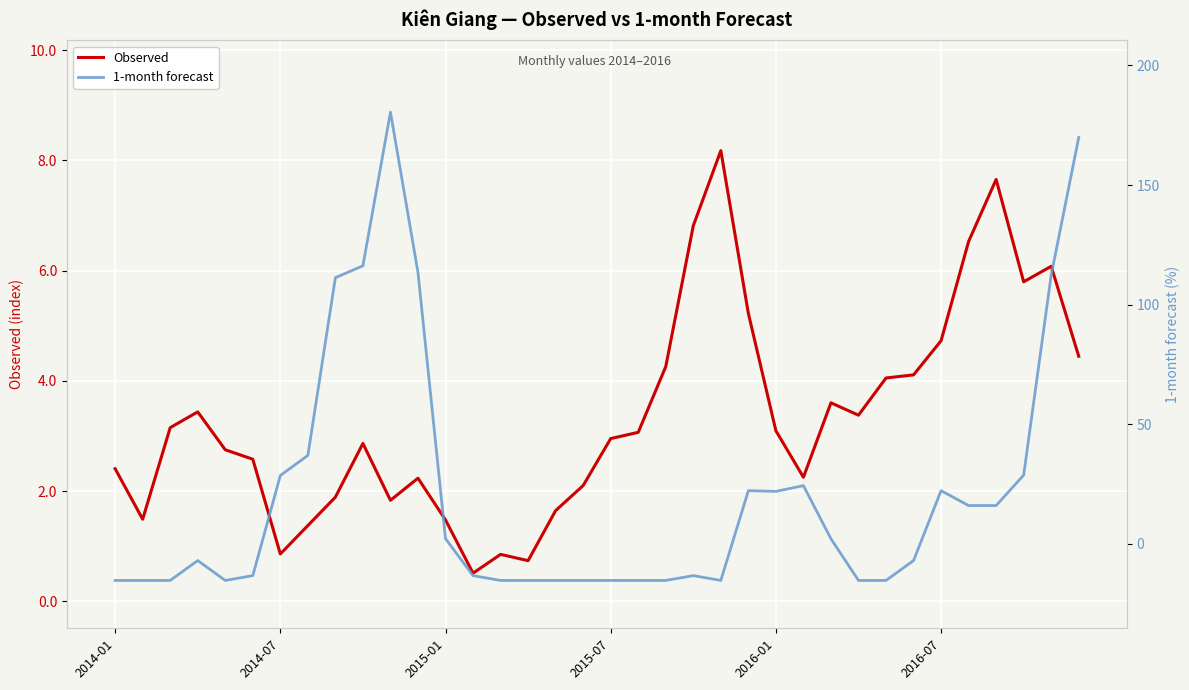

Where does the 1-month series first go above -6?

2014-07